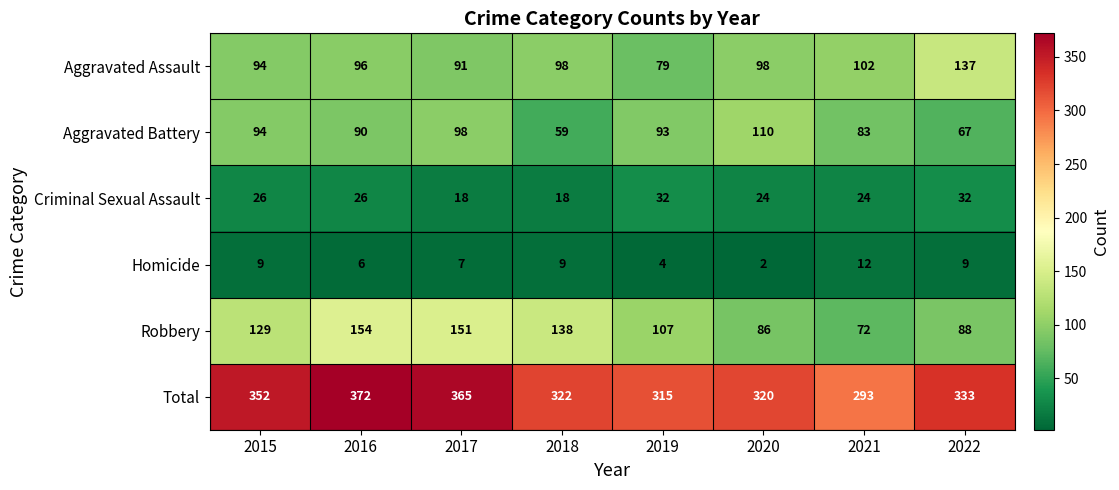

Is it true that Homicide equals 7 at 2017?

True